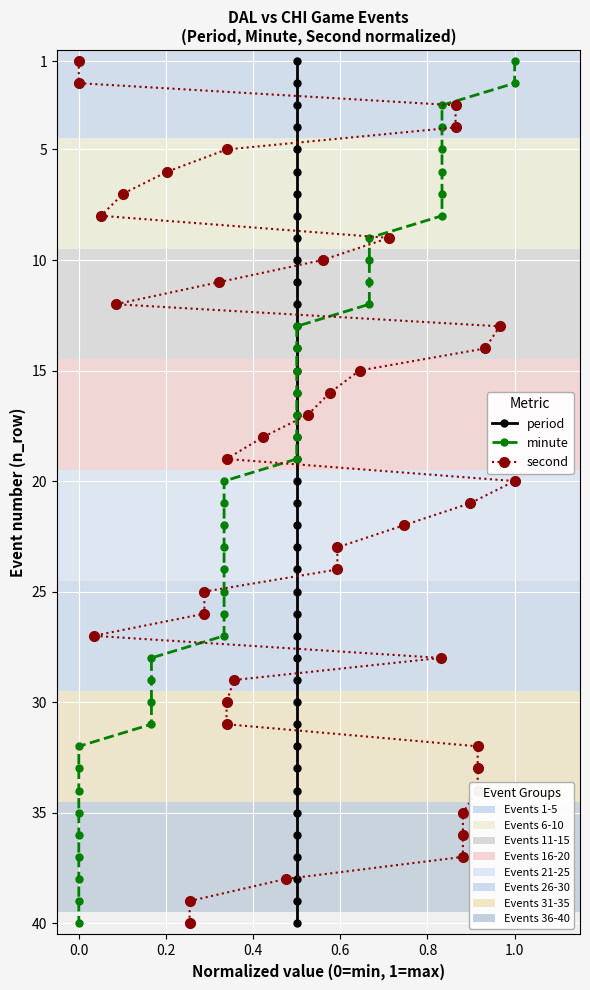

At how many categories does at least one series exceed 14?

26